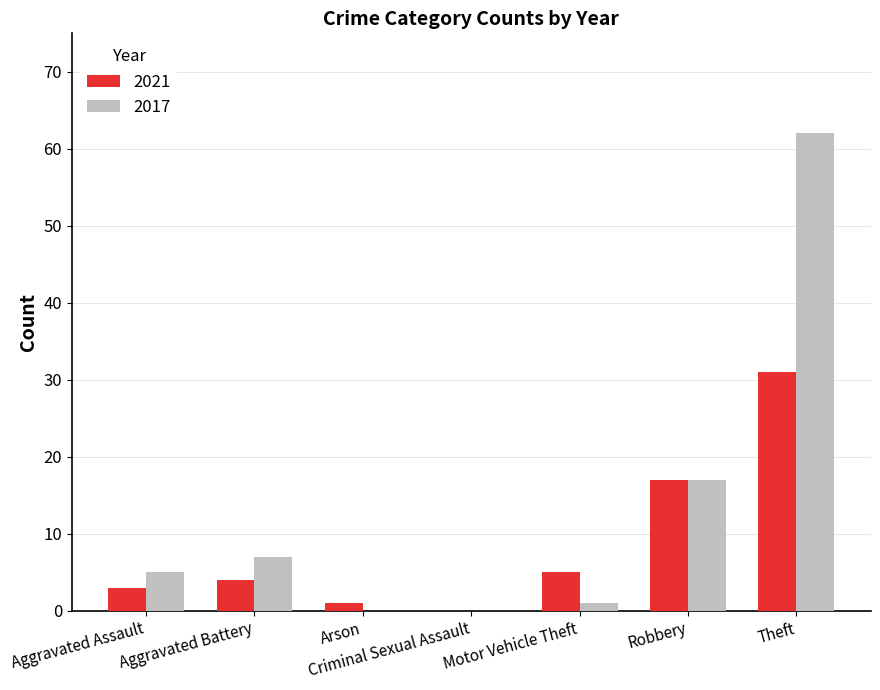

How many positive values does the 2021 series have?

6